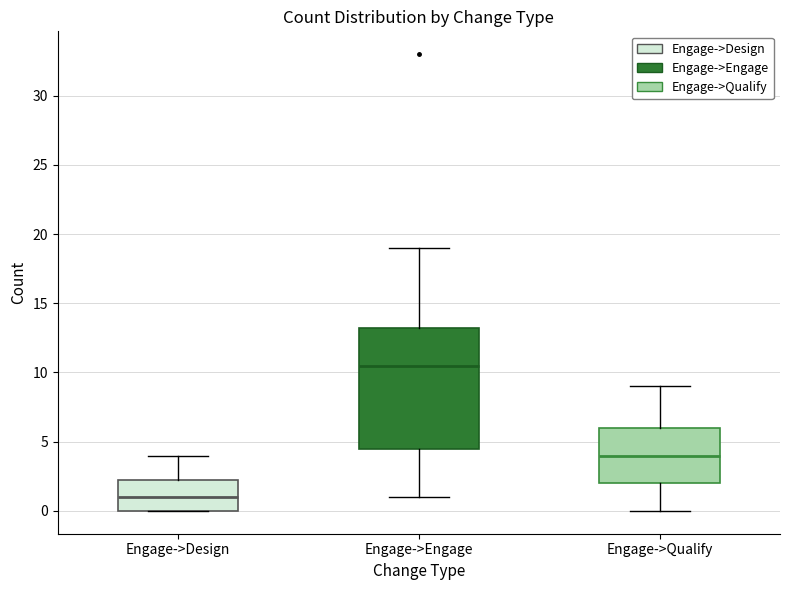

Comparing the boxes themselves (not the whiskers), which one is the tallest?

Engage->Engage